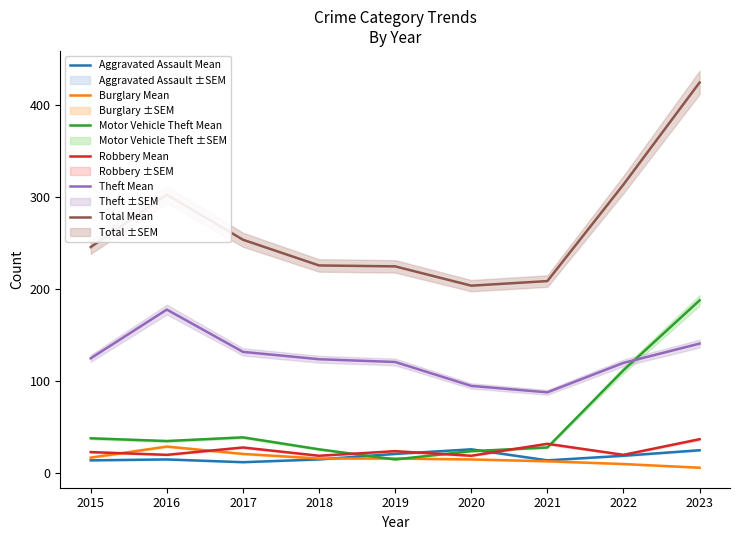

True or false: Robbery Mean has a value of 29 at 2022.

False